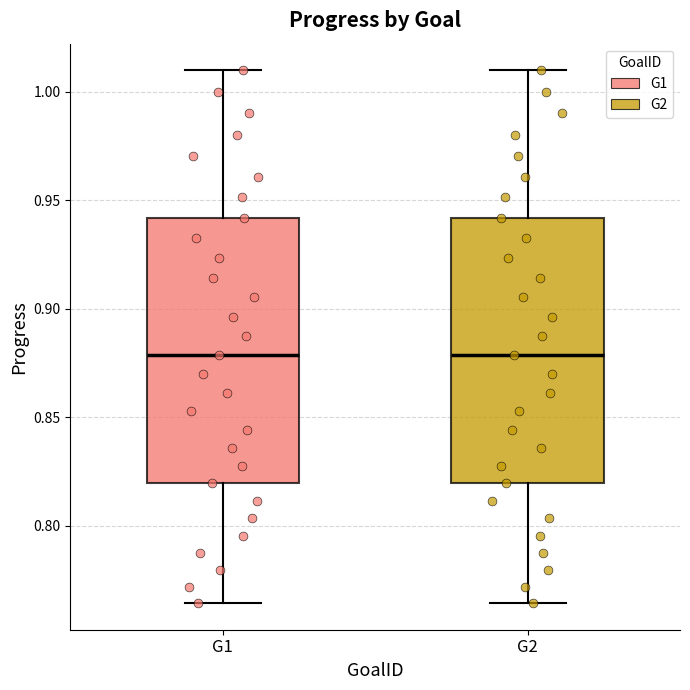

Reading left to right, transcribe this box plot: for each box, give where its median line is, the range the box spans, and where its two whiskers end, as read against the y-axis. The values are not printed on the chart, so give them approximately, as read against the axis.

G1: median 0.880, box 0.820 to 0.940, whiskers 0.765 to 1.010
G2: median 0.880, box 0.820 to 0.940, whiskers 0.765 to 1.010